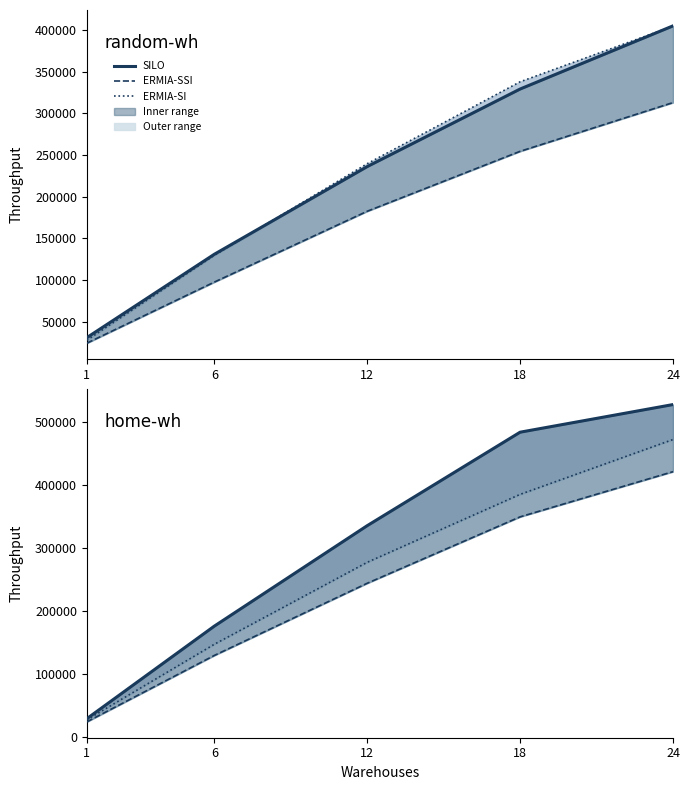

True or false: ERMIA-SI and SILO intersect in this chart.

False